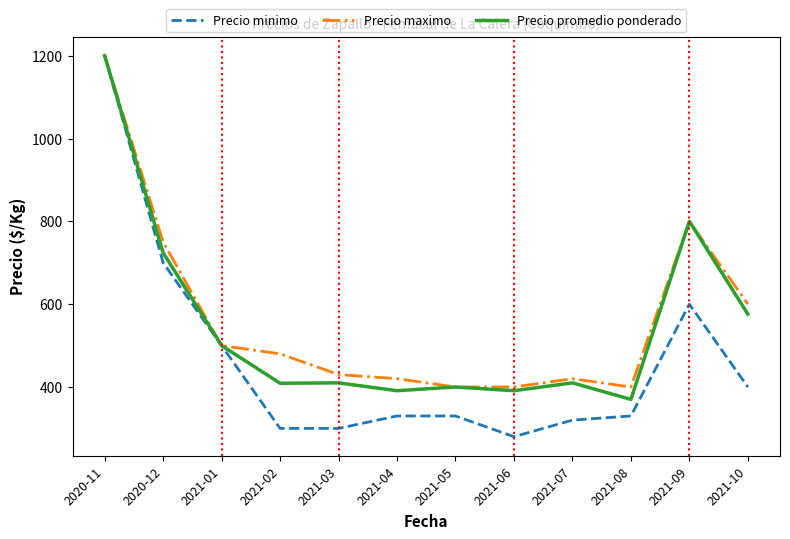

Which series changed the most between 2021-04 and 2021-10?

Precio promedio ponderado